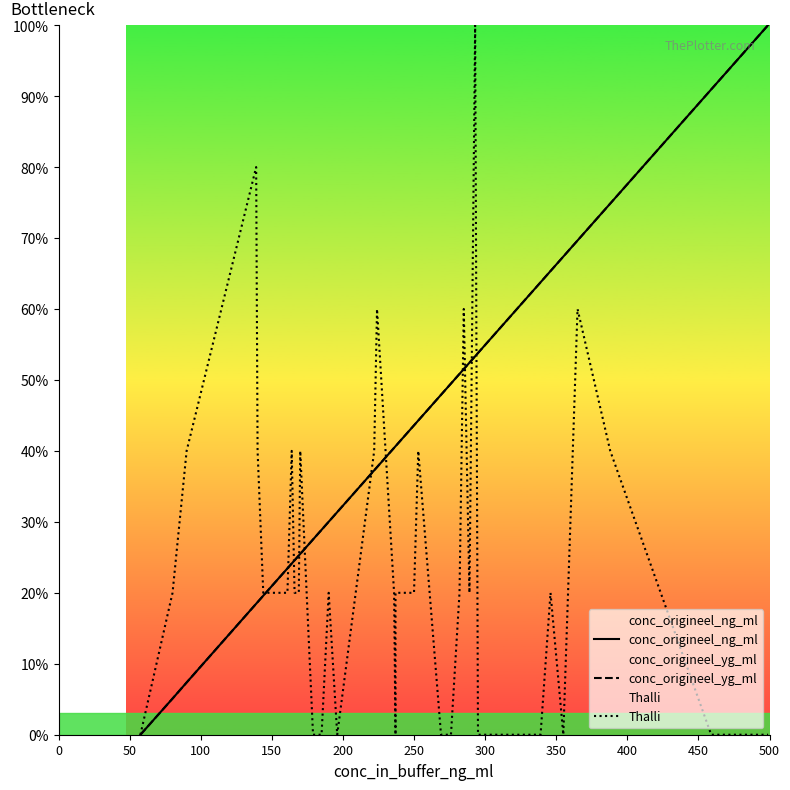

Is it true that conc_origineel_ng_ml equals 20.5 at 25?

False